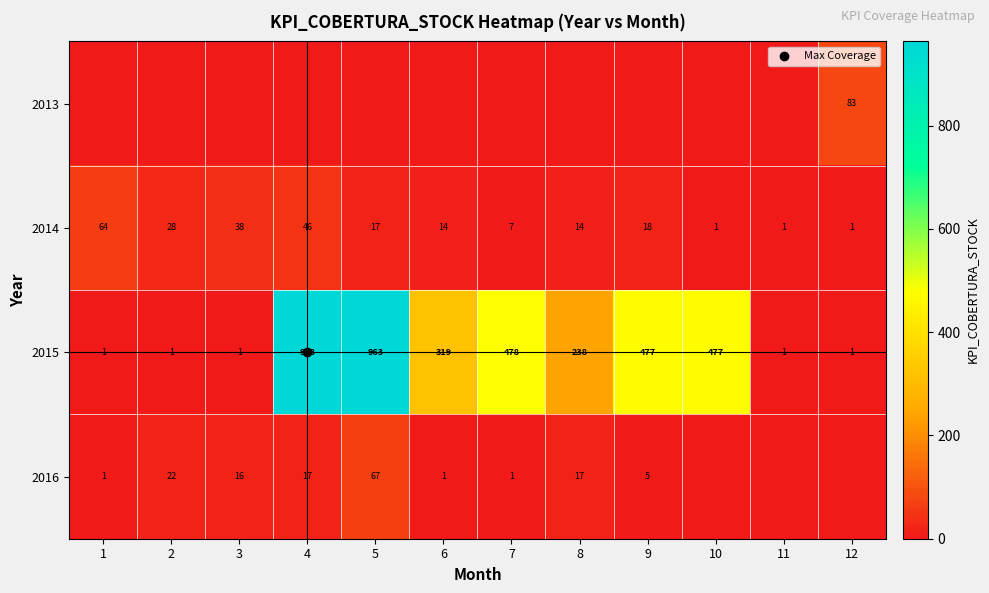

List the labels in order of 2016 value, largest first.

5, 2, 8, 4, 3, 9, 1, 6, 7, 10, 11, 12